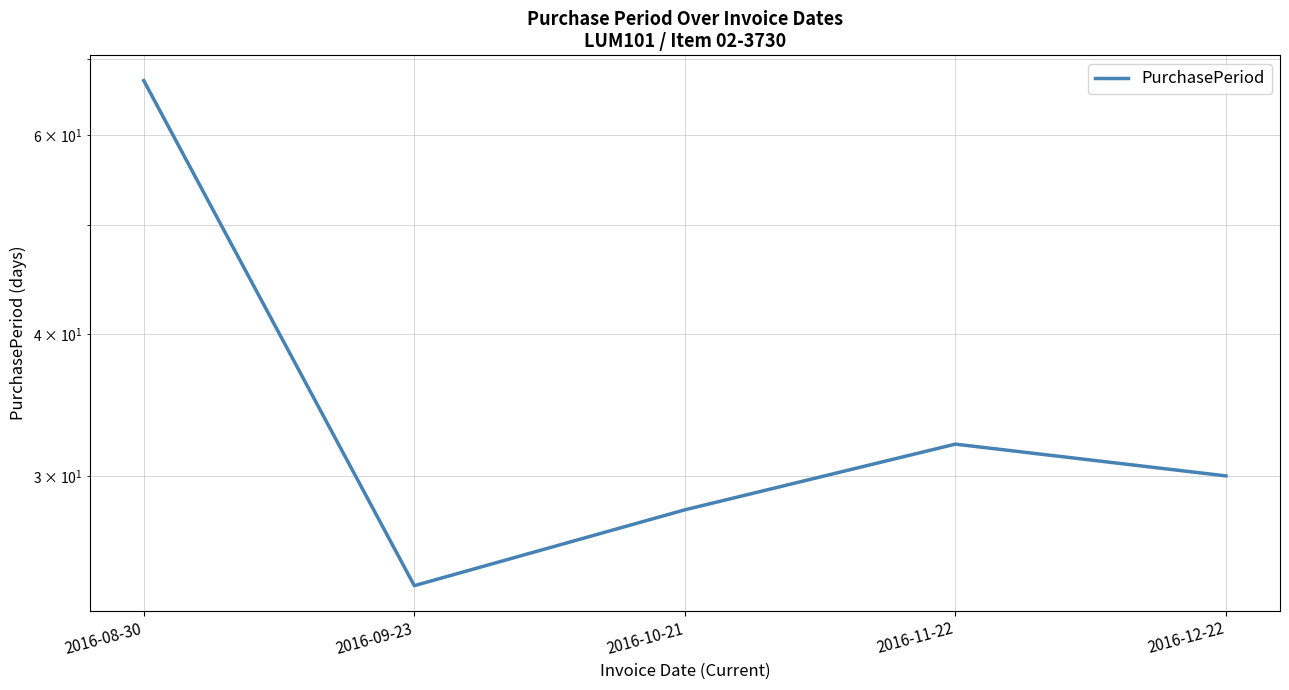

What is the change in value from 2016-08-30 to 2016-11-22?

-35